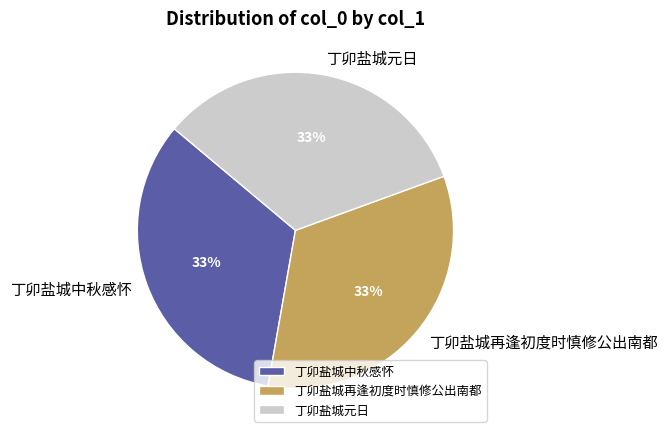

What percentage is the 丁卯盐城中秋感怀 slice, to the nearest percent?

33%